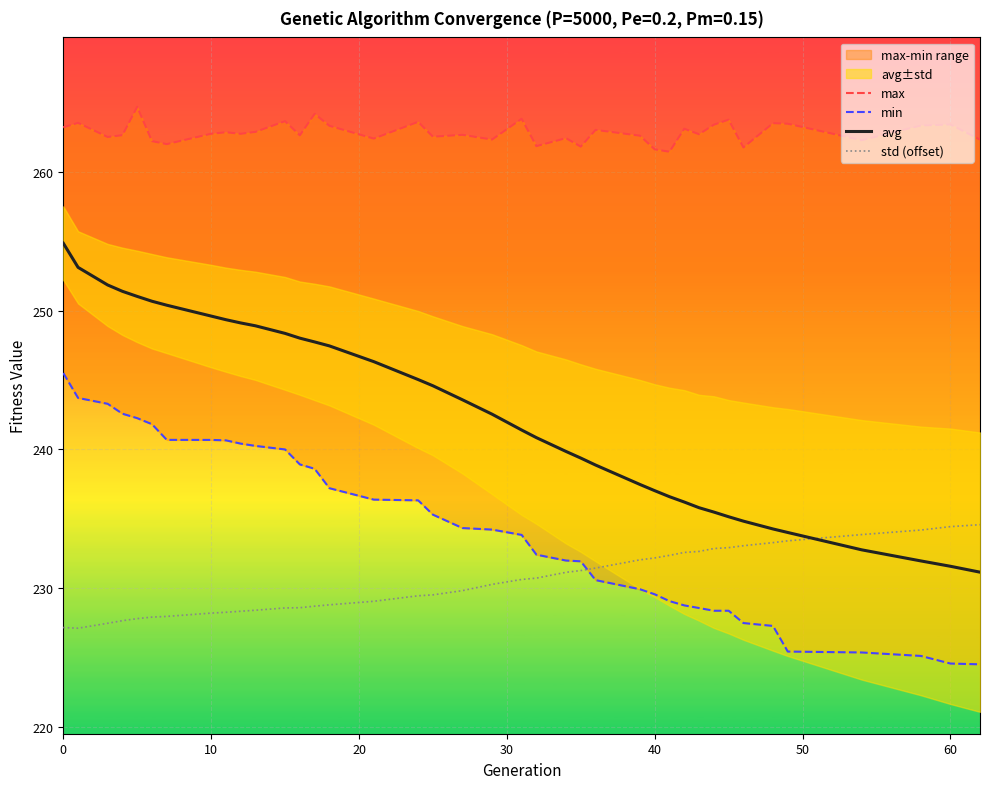

True or false: std (offset) and avg intersect in this chart.

True